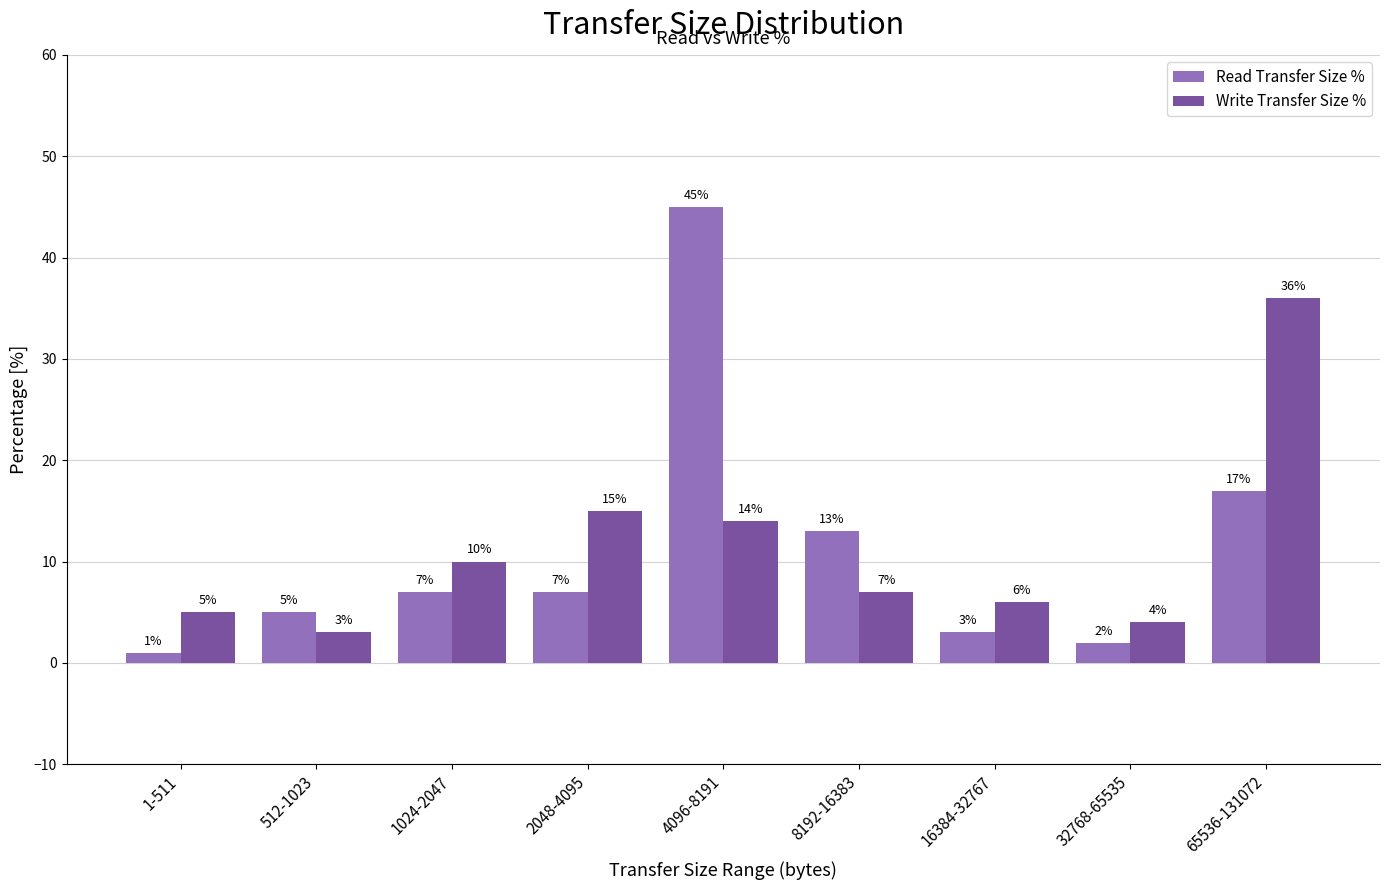

What is the average value of the Read Transfer Size % series?

11